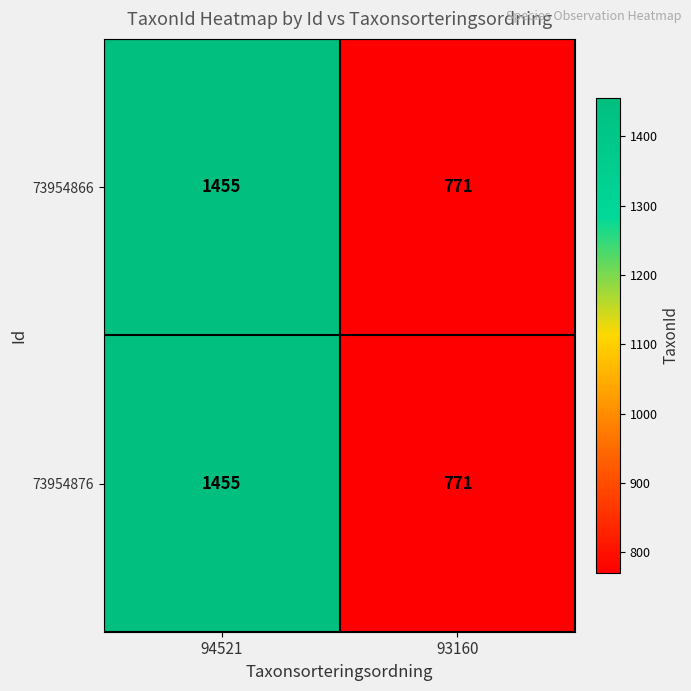

Rank the categories by 73954876 value from highest to lowest.

94521, 93160